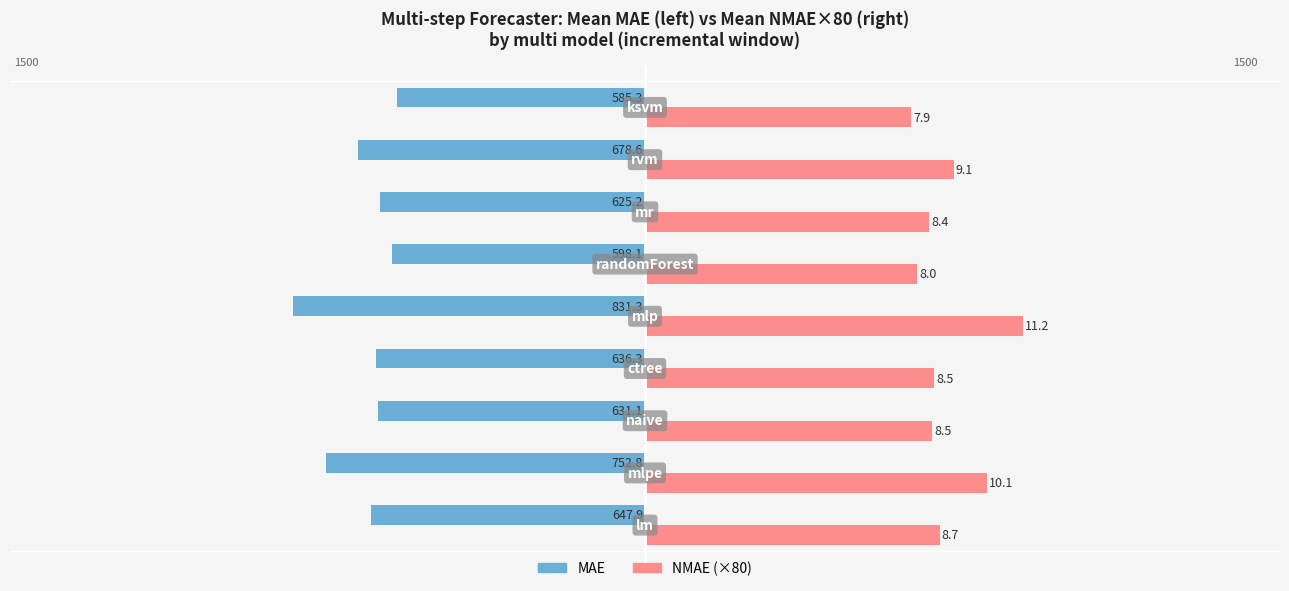

How many bars are there in total?

18